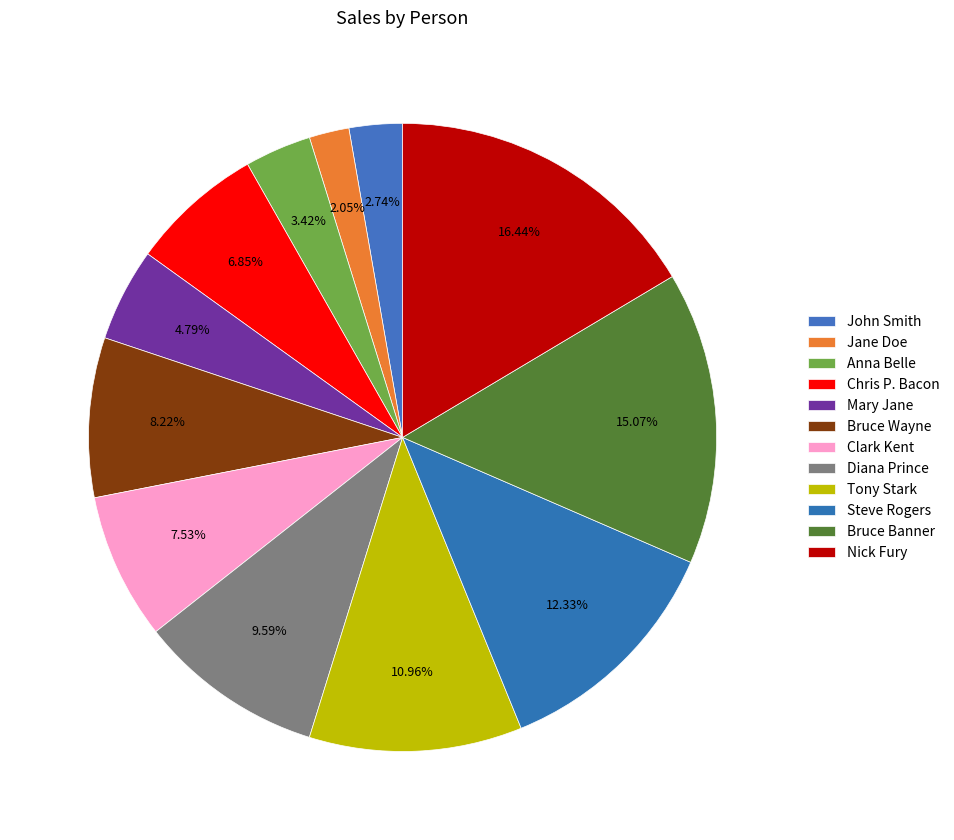

To the nearest percent, what portion does Bruce Banner represent?

15%